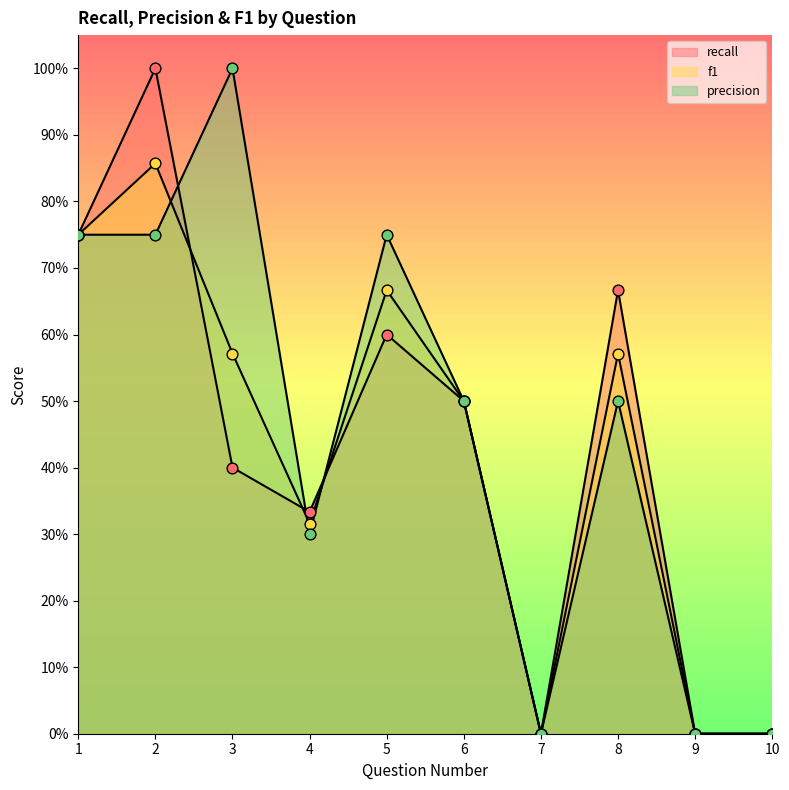

At how many categories does at least one series exceed 0?

7